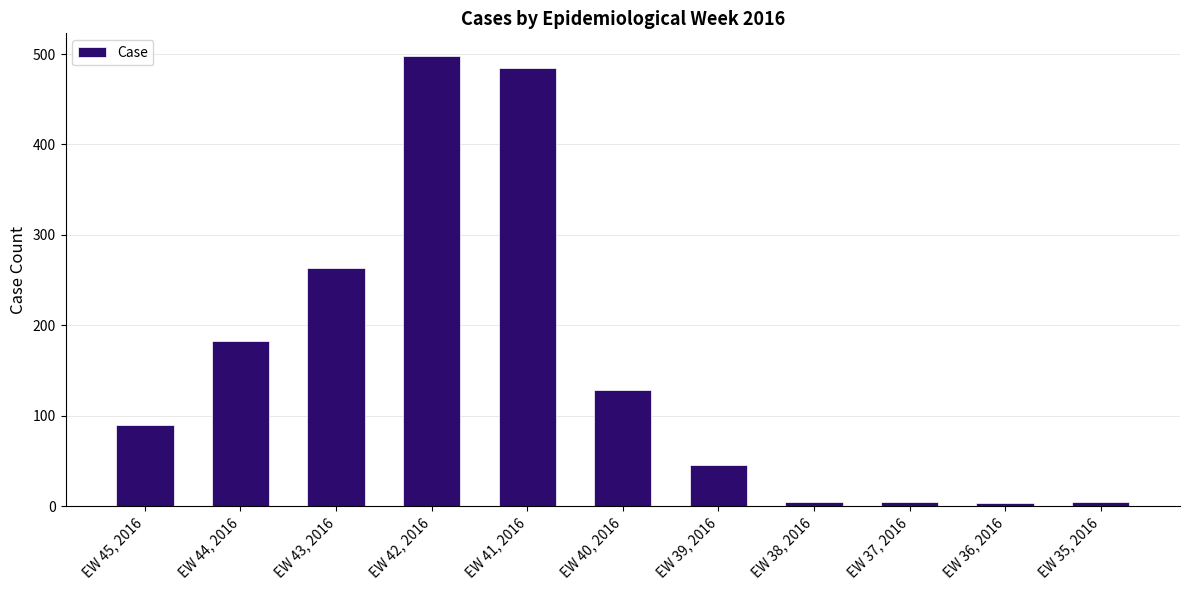

What is the change in value from EW 45, 2016 to EW 42, 2016?

+408